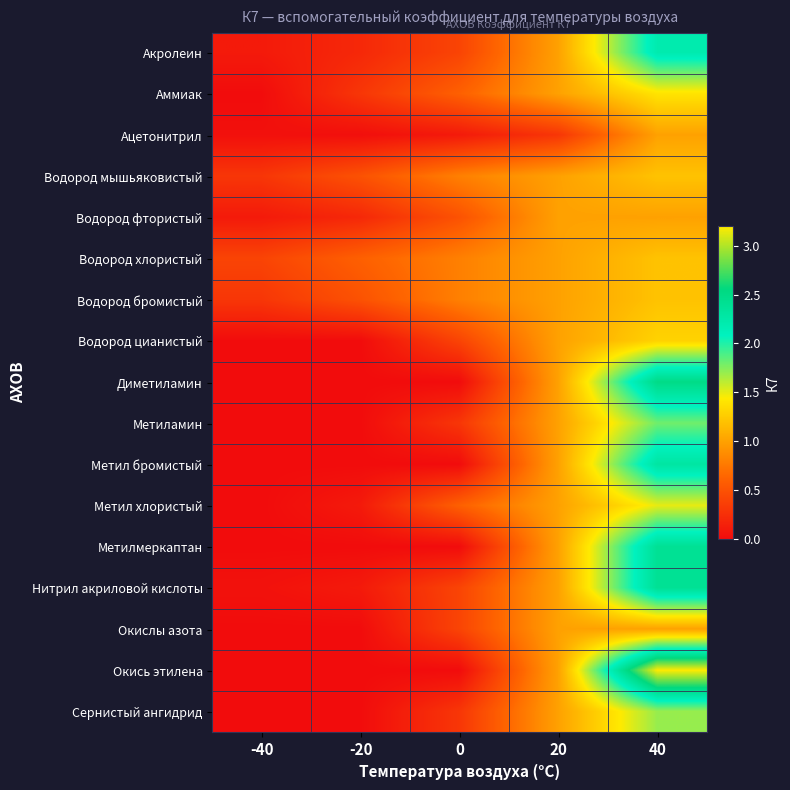

What is the maximum value shown in the chart?

3.2